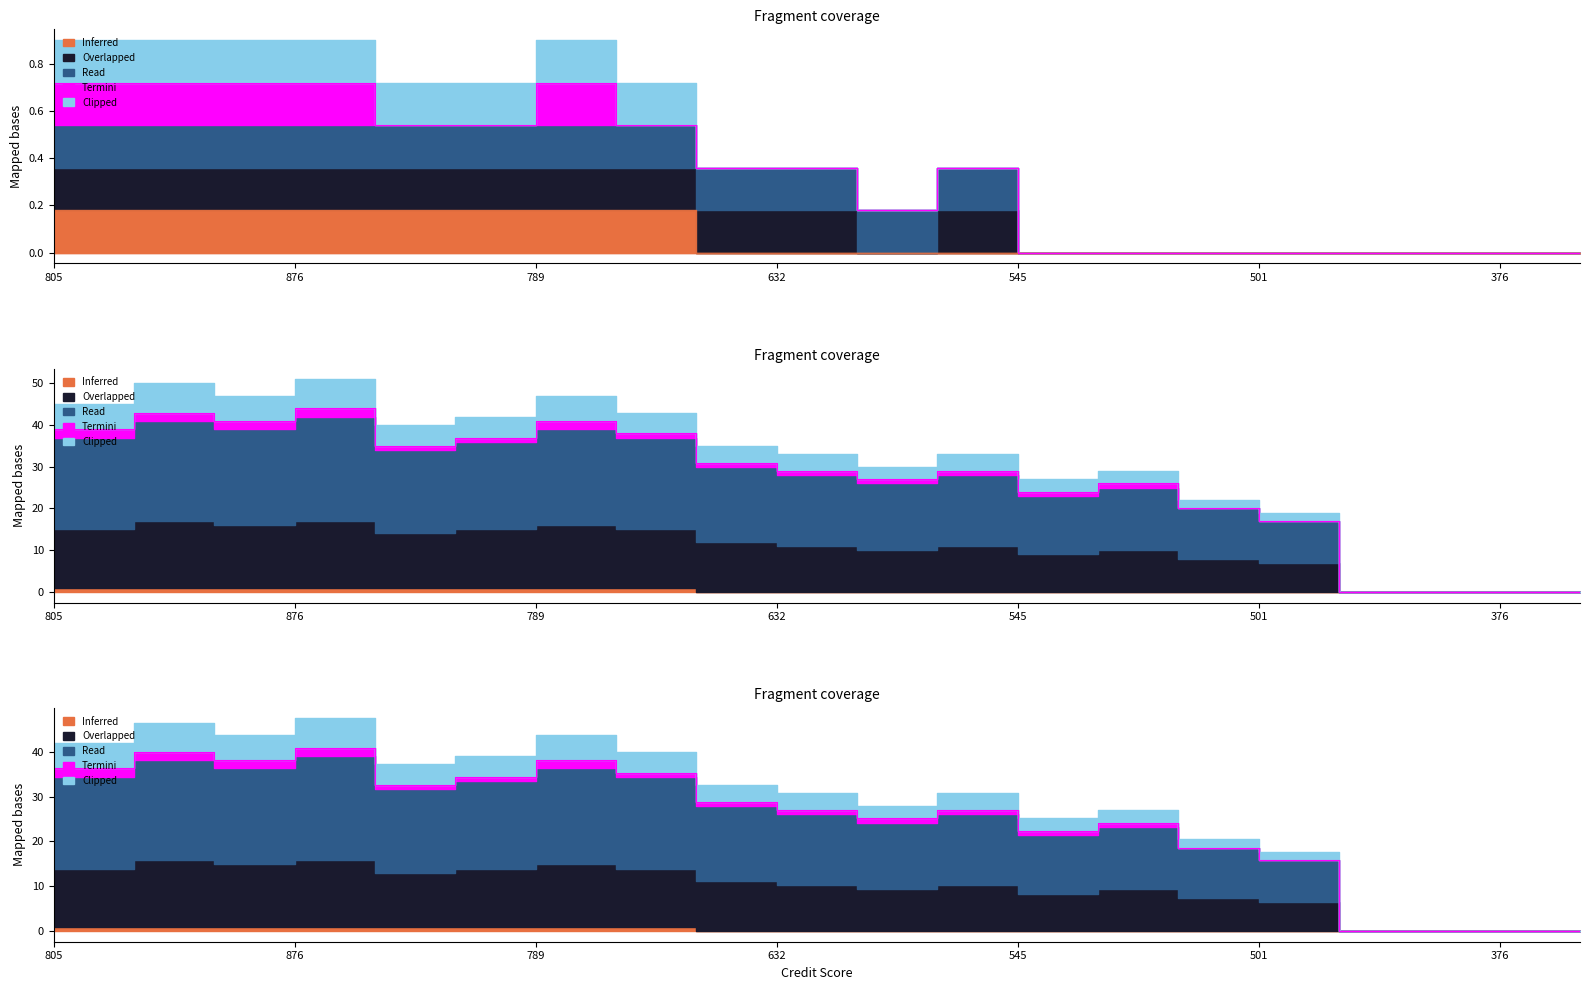

Between 876 and 376, which series saw the biggest shift?

Read